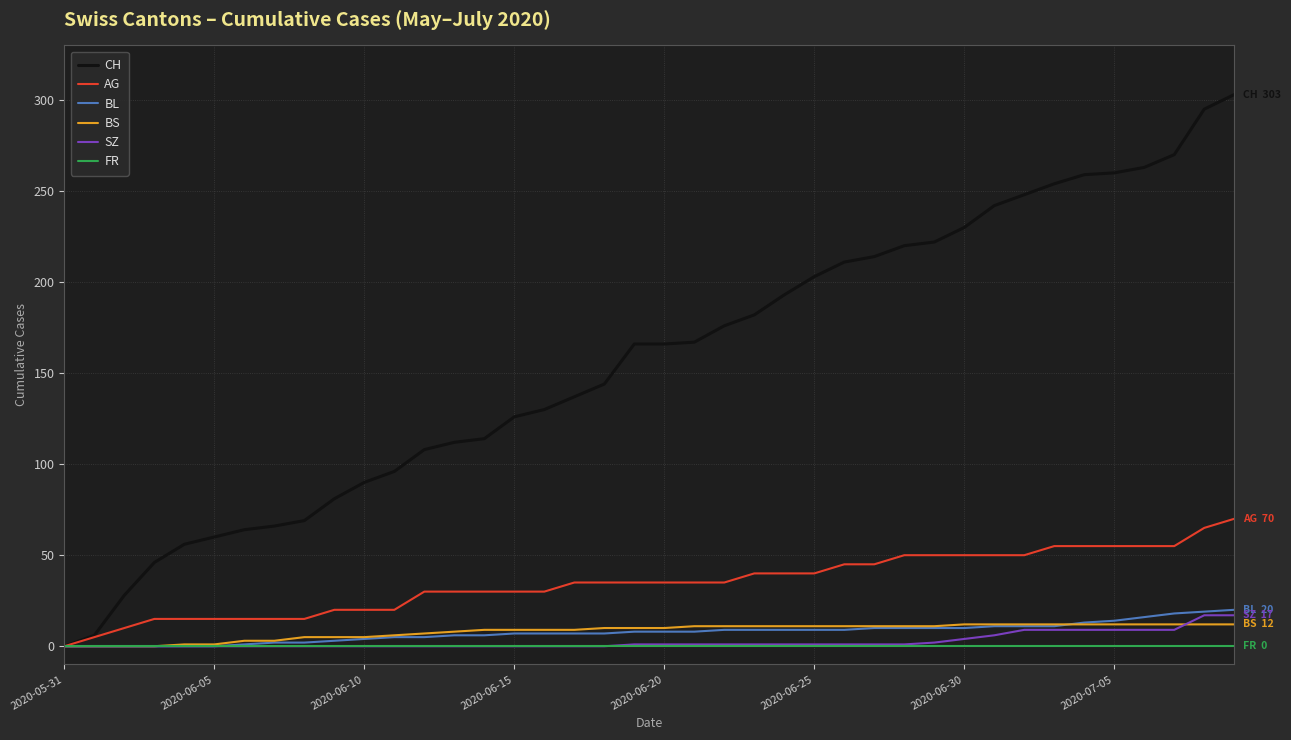

Which series has the largest total across all categories?

CH